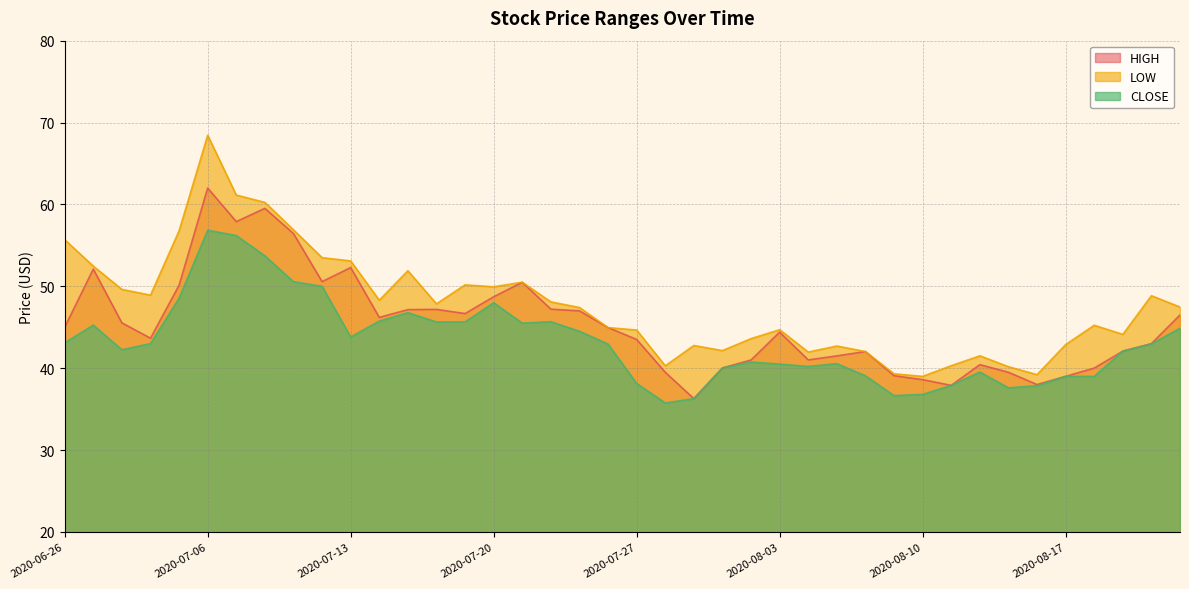

True or false: HIGH and LOW cross at least once.

False